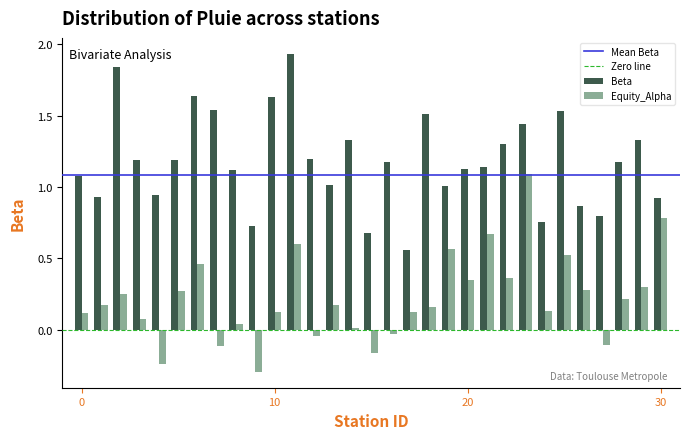

What is the difference between the second highest and second lowest values in the Equity_Alpha series?

1.0